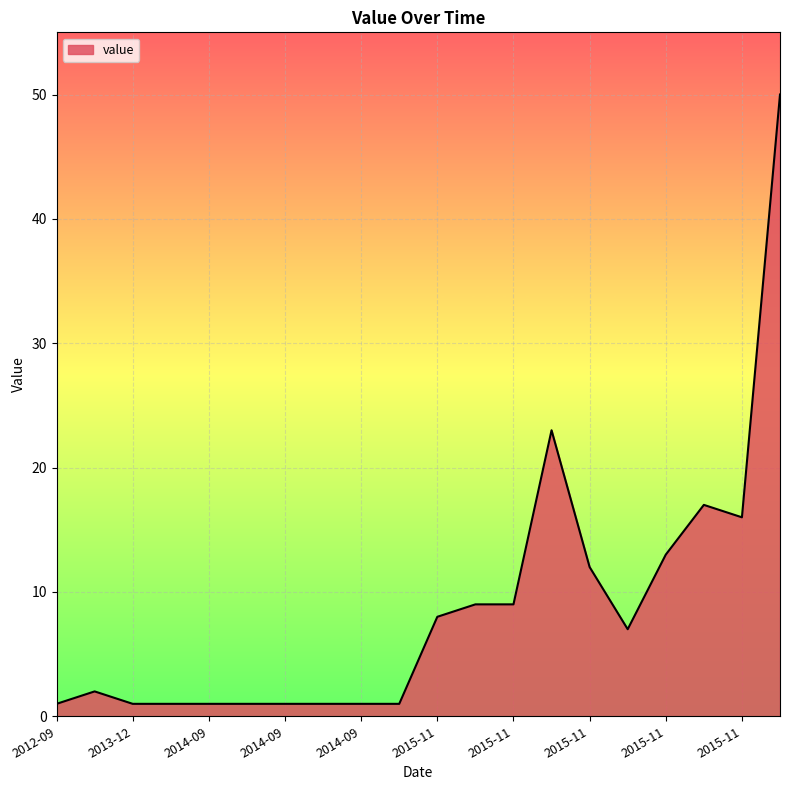

What is the difference between the maximum and minimum values?

49